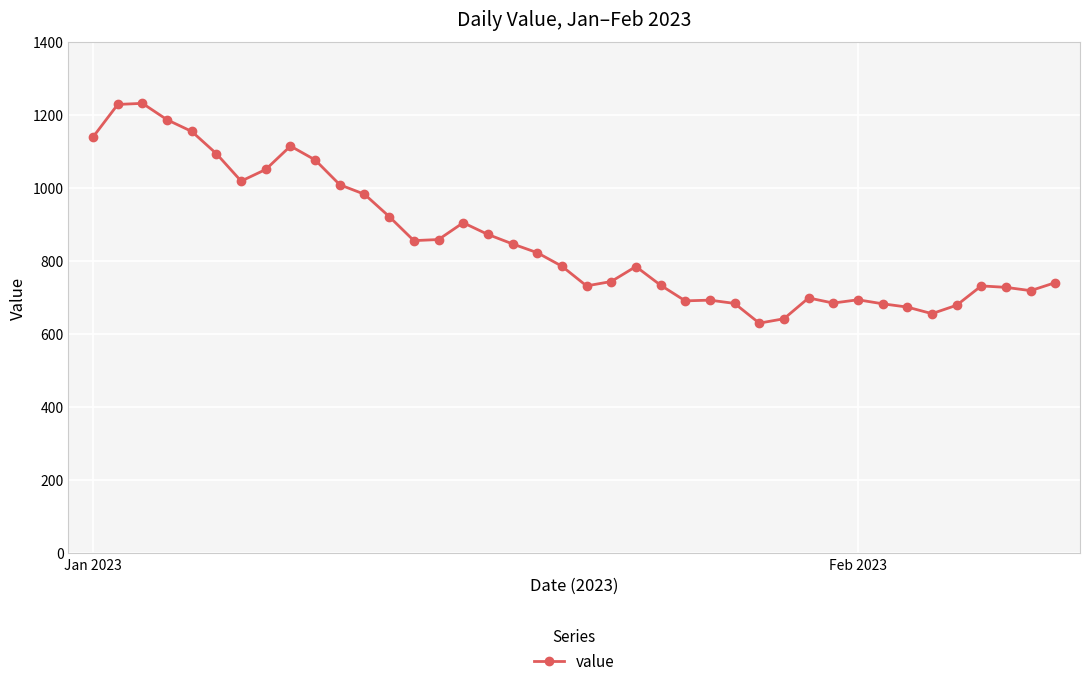

What is the difference between the maximum and minimum values?

602